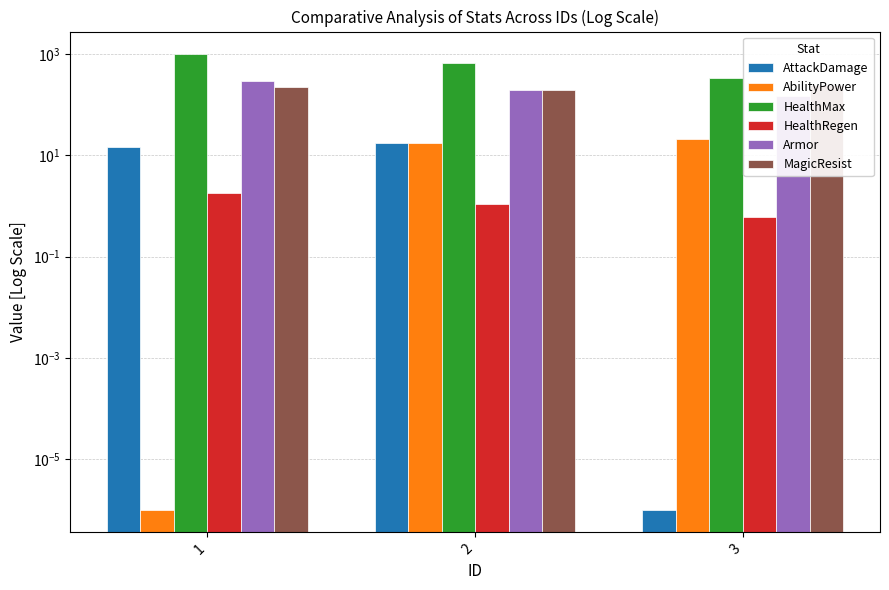

What is the difference between the highest and lowest values at 1?

1000.0